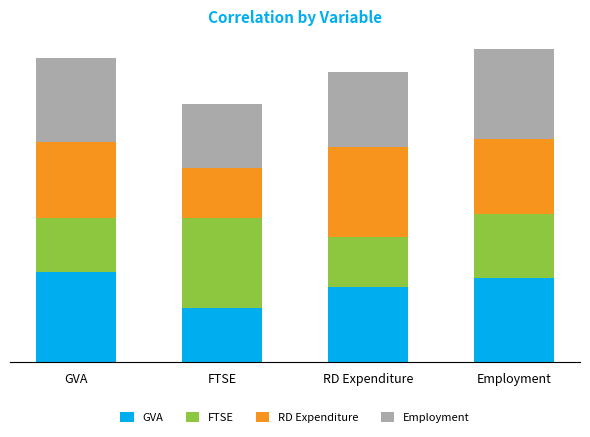

What are all the series names shown in the legend?

GVA, FTSE, RD Expenditure, Employment